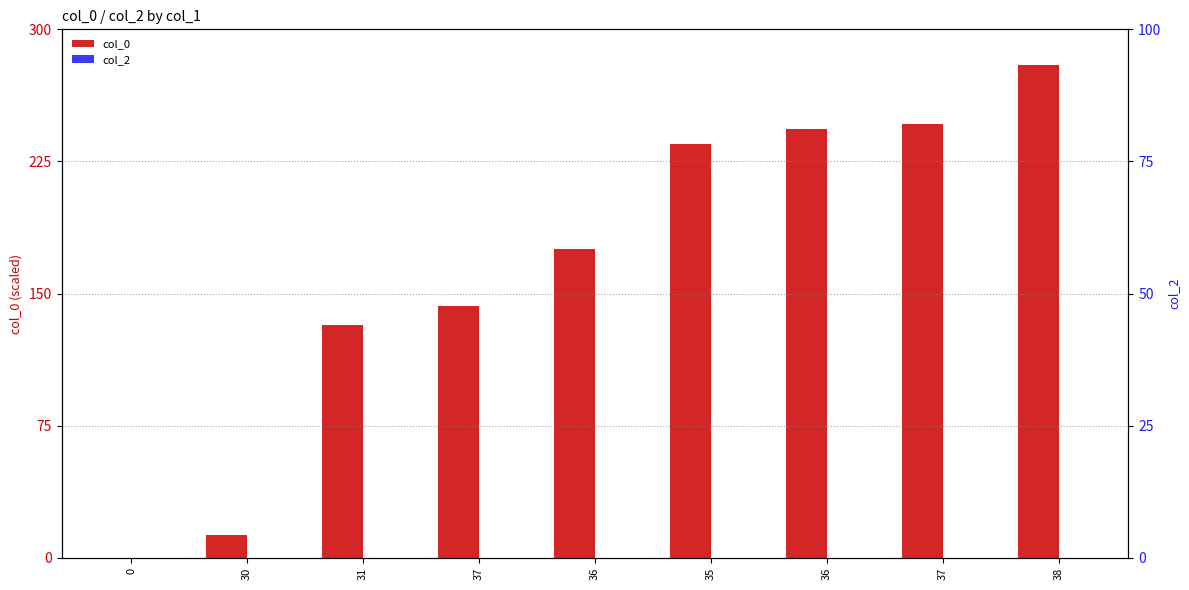

Count the number of categories in the chart.

9